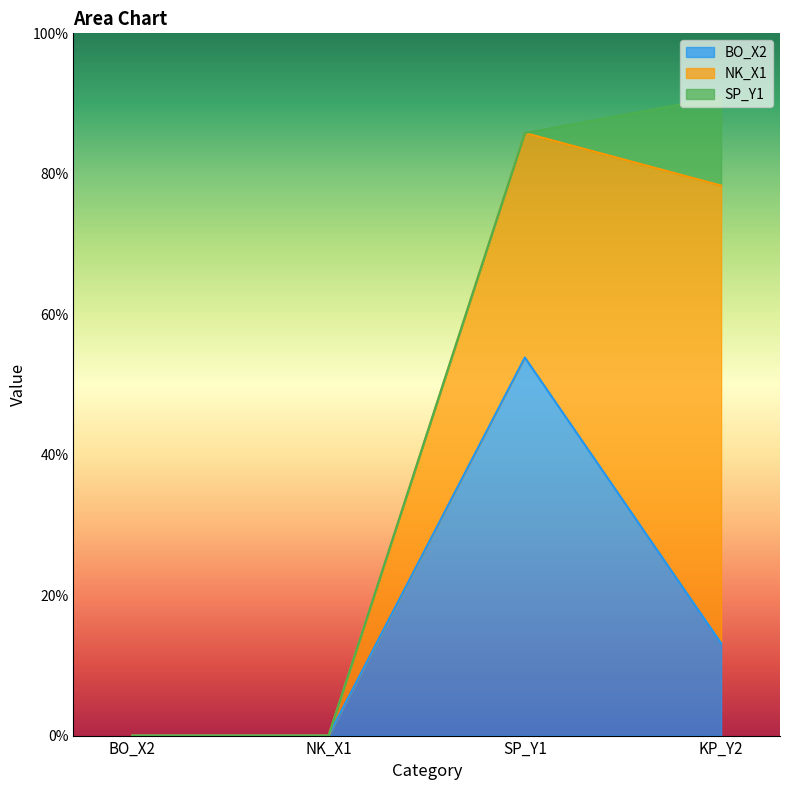

The value of BO_X2 at NK_X1 is 0.0. True or false?

True